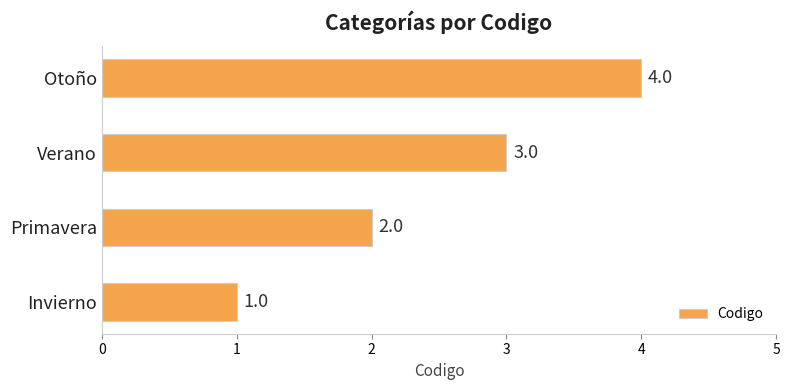

At which label is the value closest to 2?

Primavera